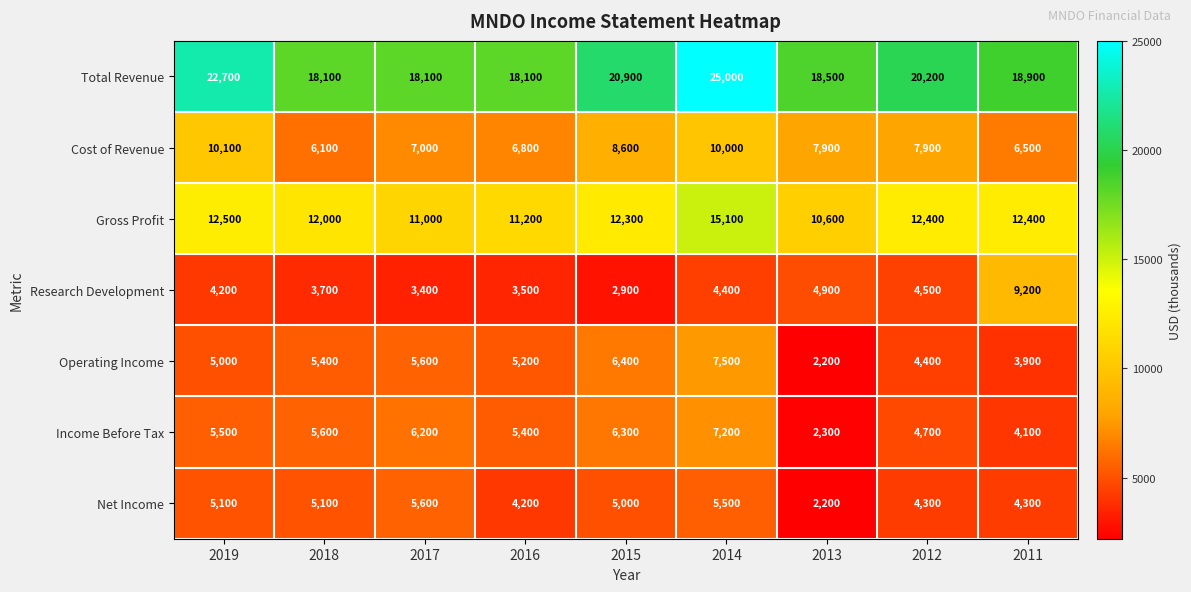

What is the difference between the Income Before Tax values at 2019 and 2018?

100